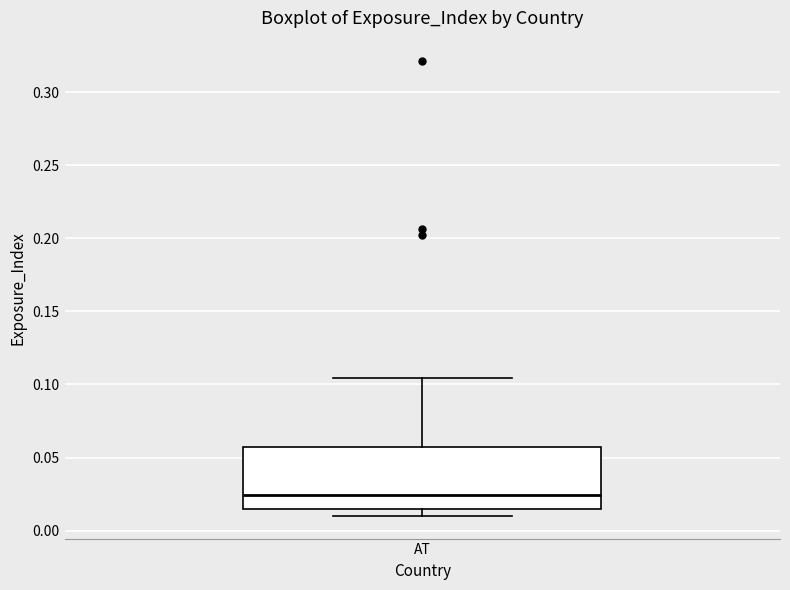

Read this box plot against the y-axis: the position of the median line, the range covered by the box, and the ends of both whiskers. The values are not printed on the chart, so give them approximately, as read against the axis.

median 0.025, box 0.015 to 0.055, whiskers 0.010 to 0.105